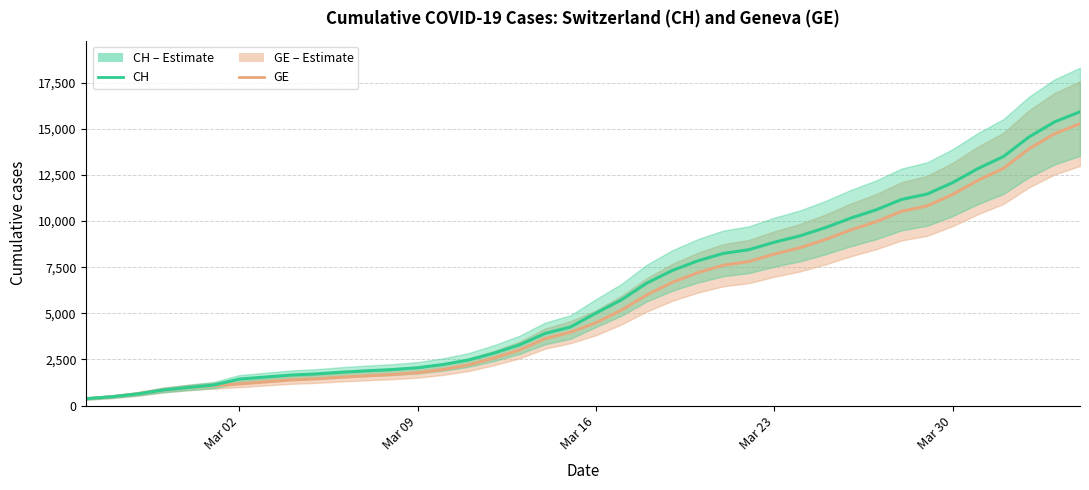

How many lines are shown in the chart?

2